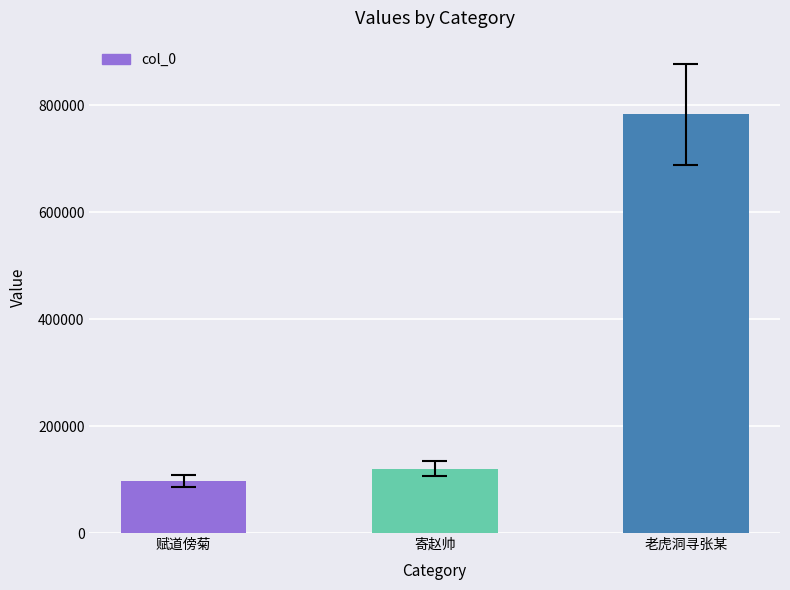

What position from the left is 老虎洞寻张某?

3